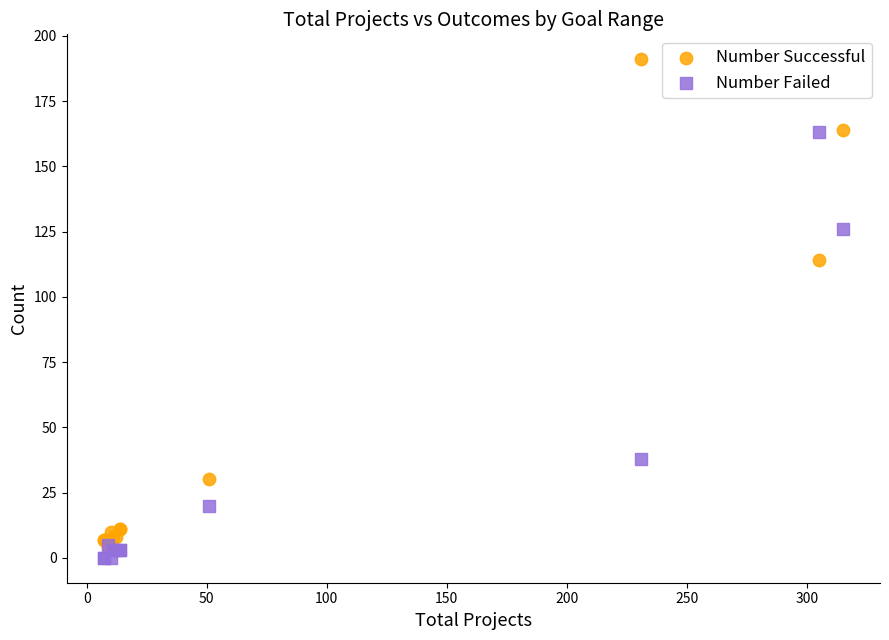

Which series has the widest spread of Y values?

Number Successful